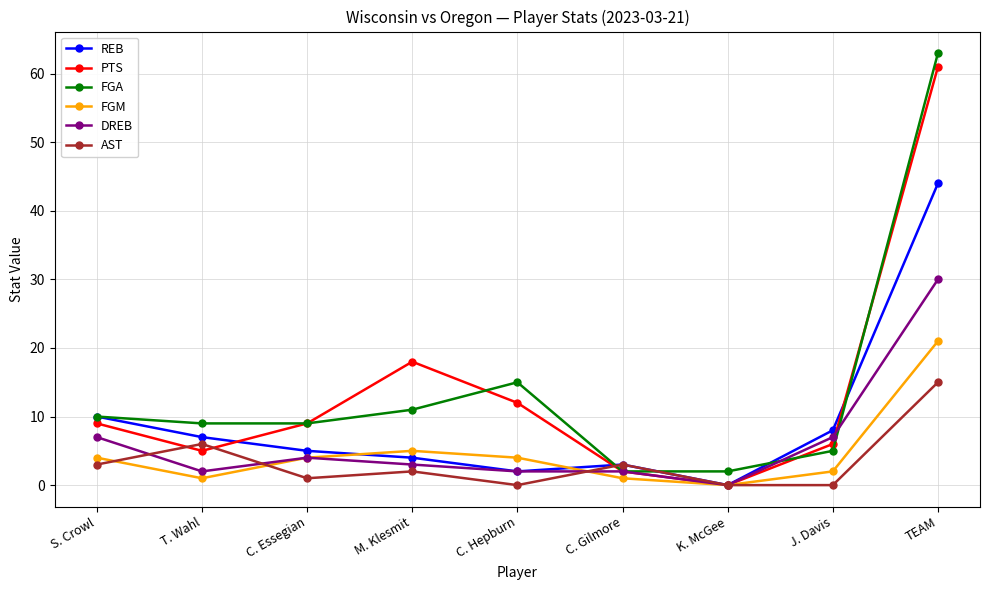

Between S. Crowl and T. Wahl, which series saw the biggest shift?

DREB